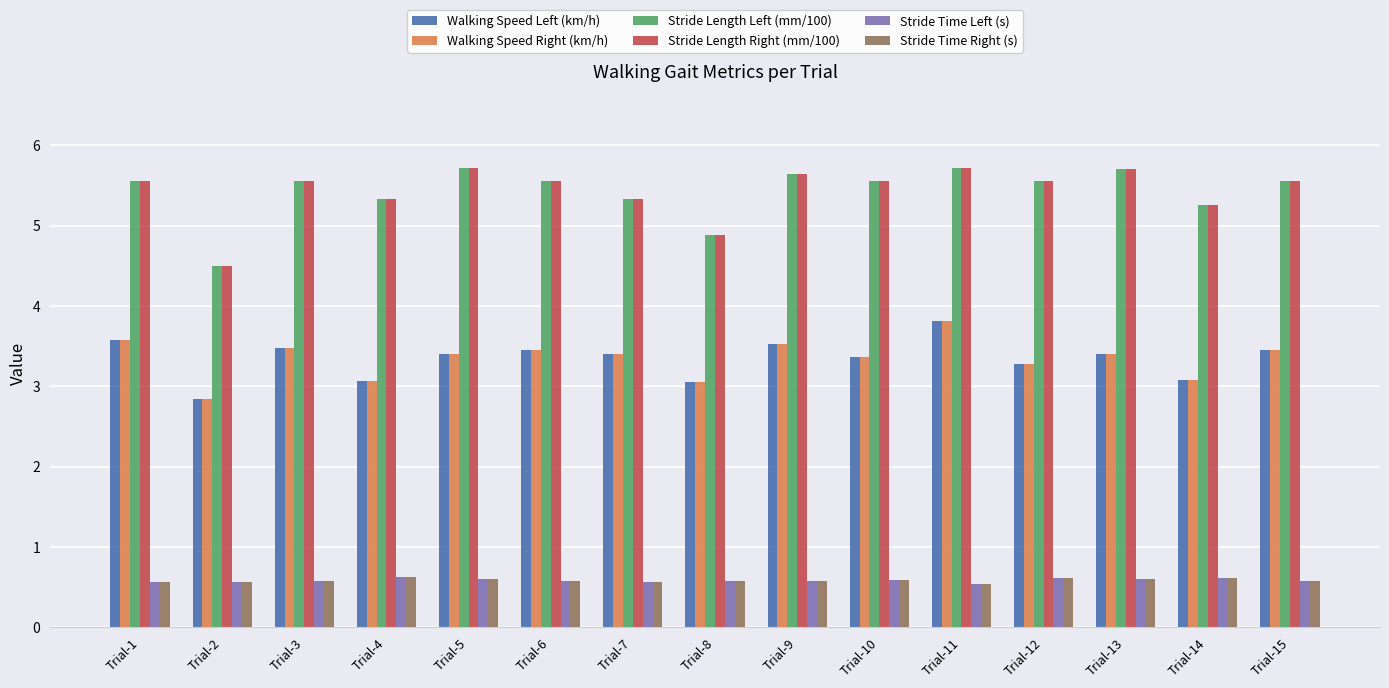

True or false: Walking Speed Left (km/h) has a value of 5.8 at Trial-12.

False